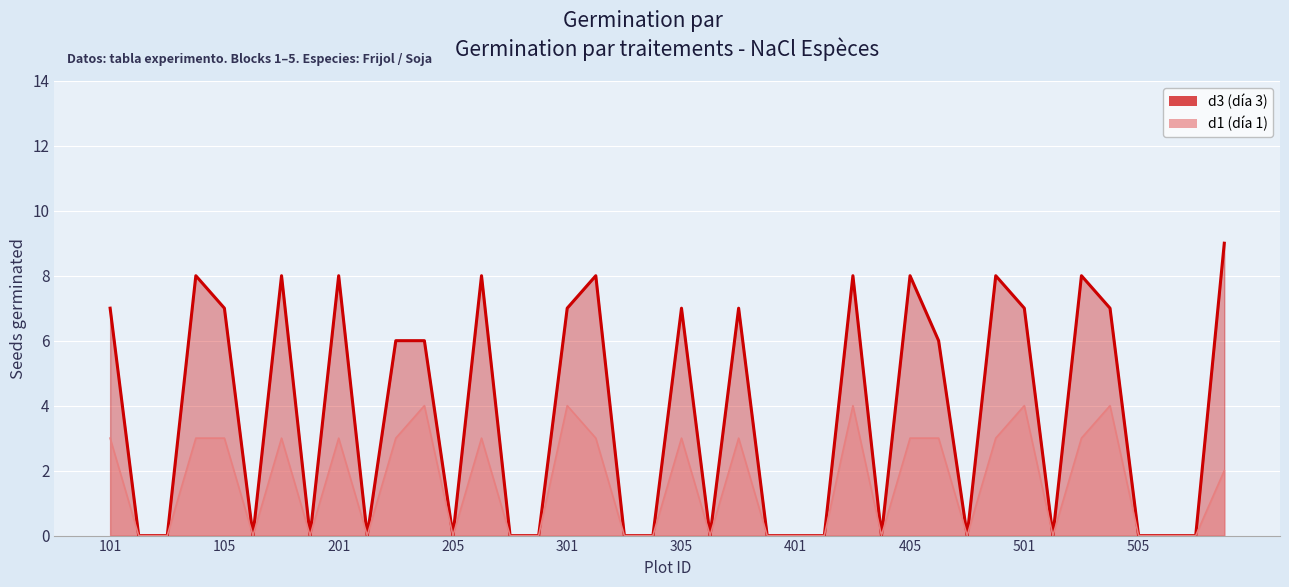

True or false: d3 and d1 cross at least once.

False